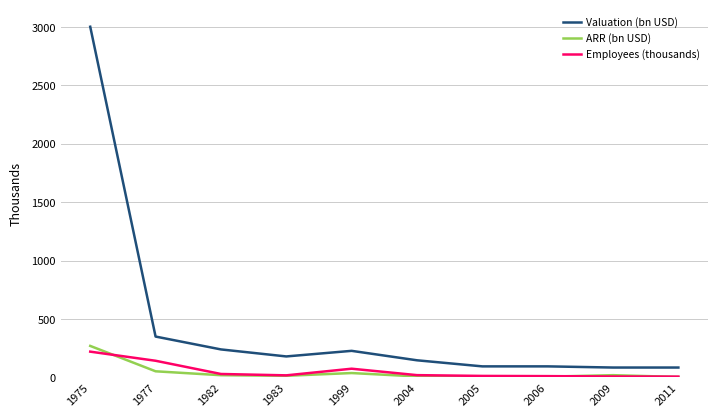

What is the difference between the maximum and second lowest values in the Valuation (bn USD) series?

2915.0